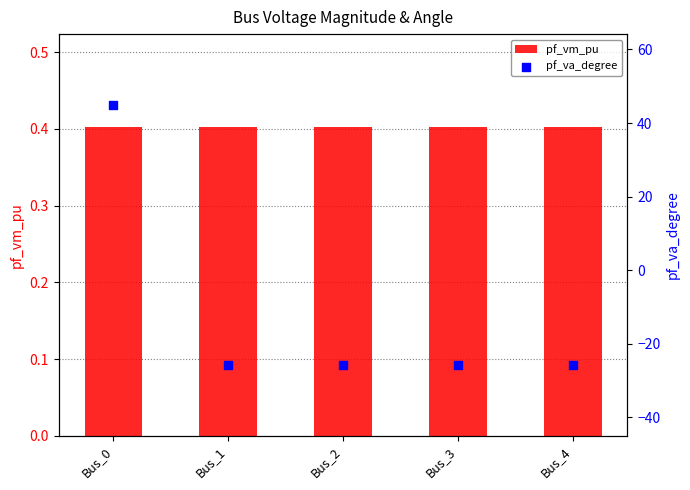

Which series has the largest total across all categories?

pf_vm_pu